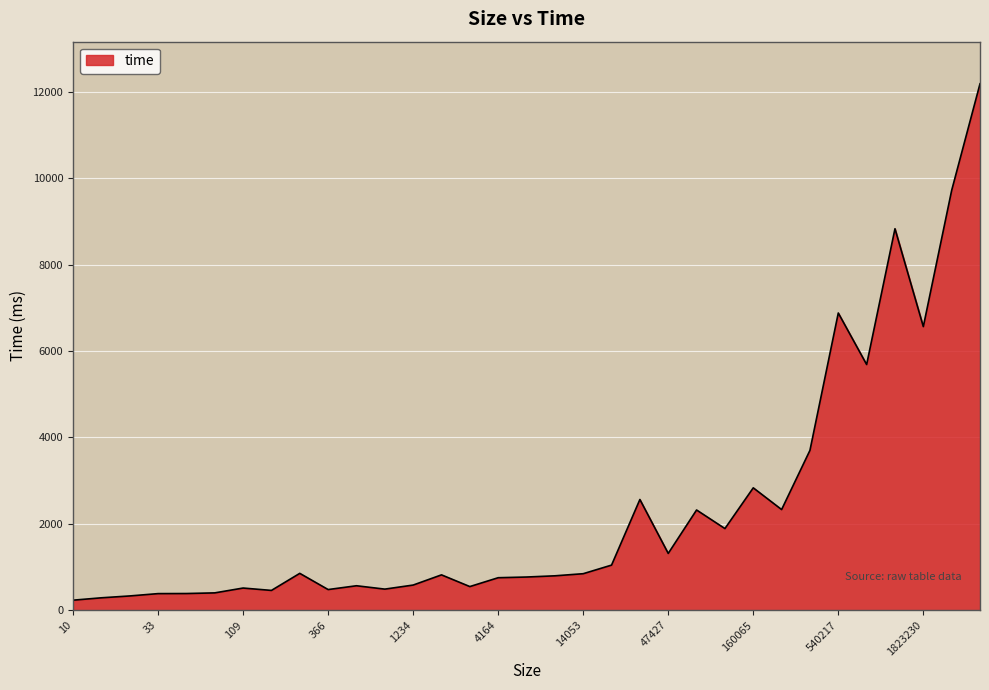

What is the difference between the maximum and minimum values?

11956